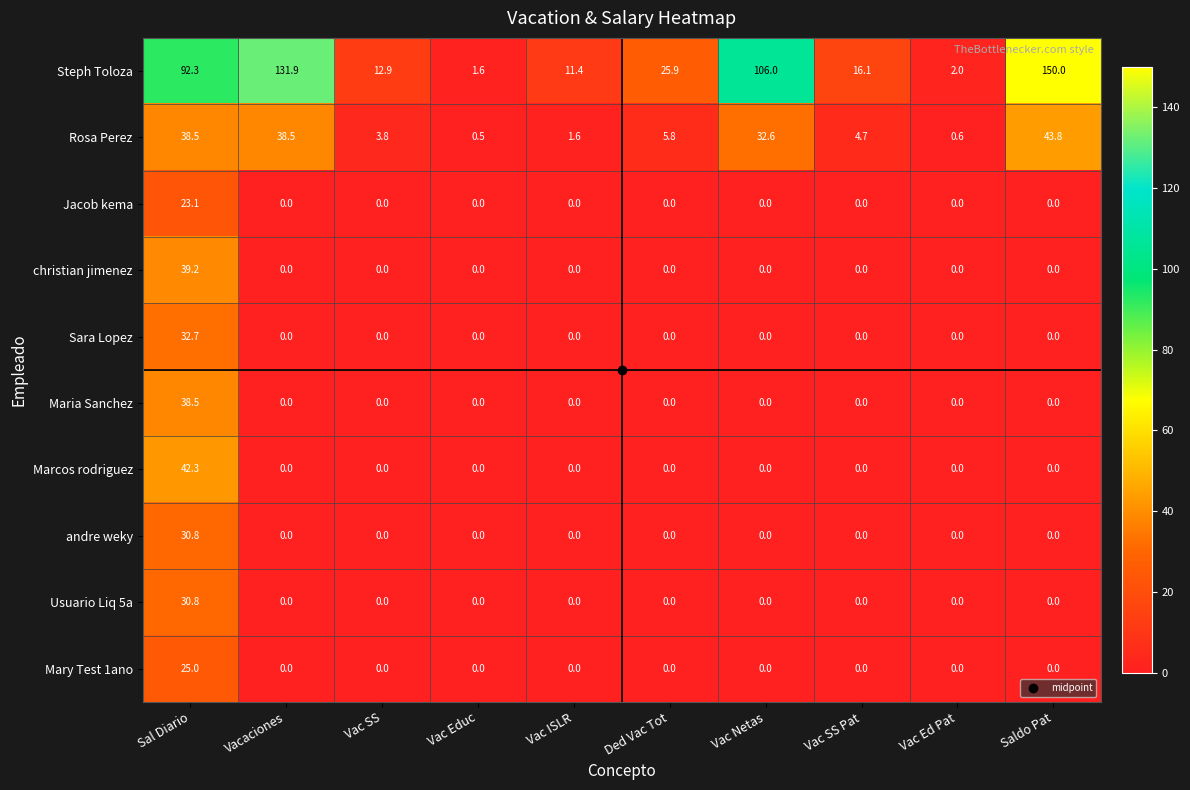

Is it true that christian jimenez equals 0.0 at Vac Netas?

True